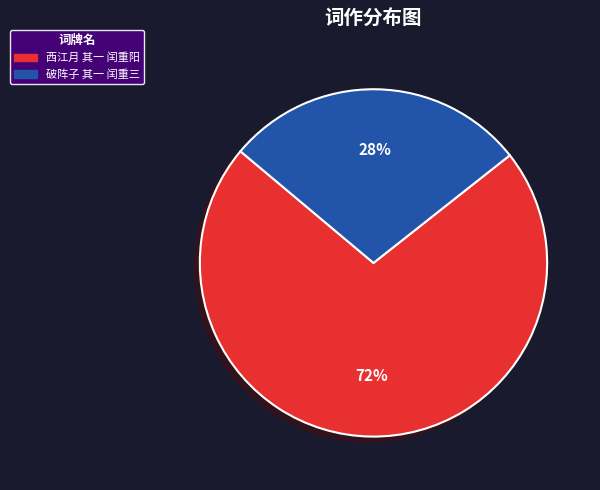

True or false: 破阵子 其一 闰重三 accounts for 28% of the total.

True